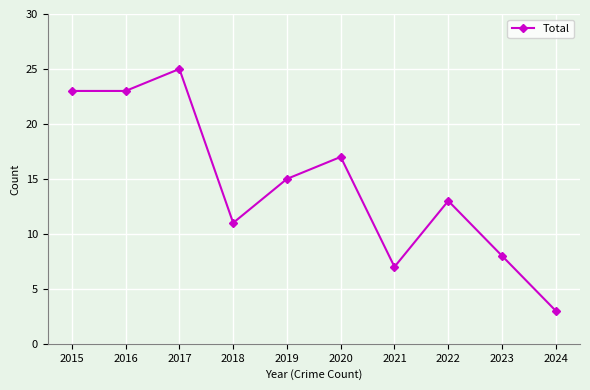

What is the difference between the values at 2021 and 2018?

4